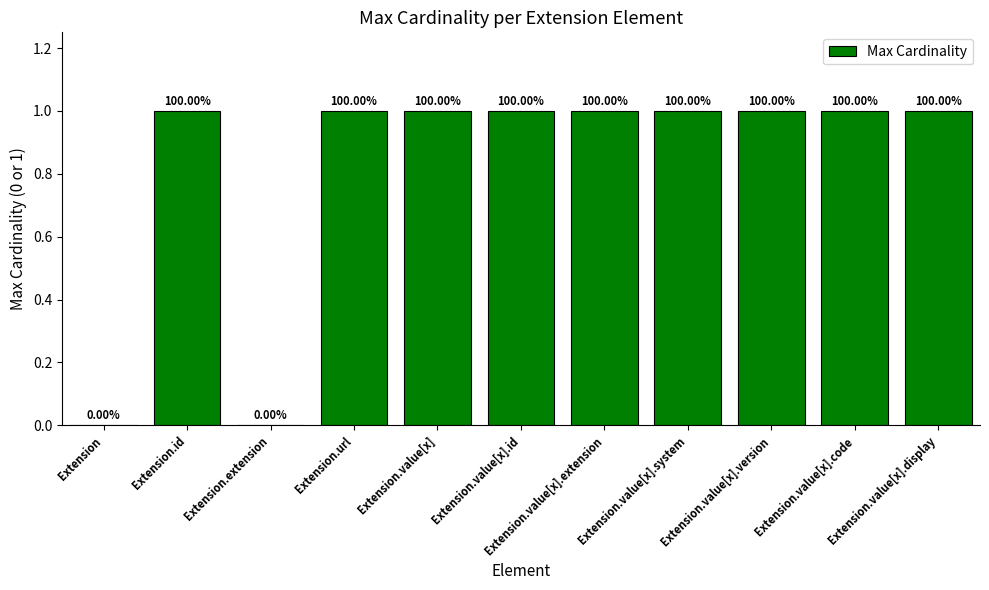

What is the sum of the values at Extension.extension and Extension.value[x]?

1